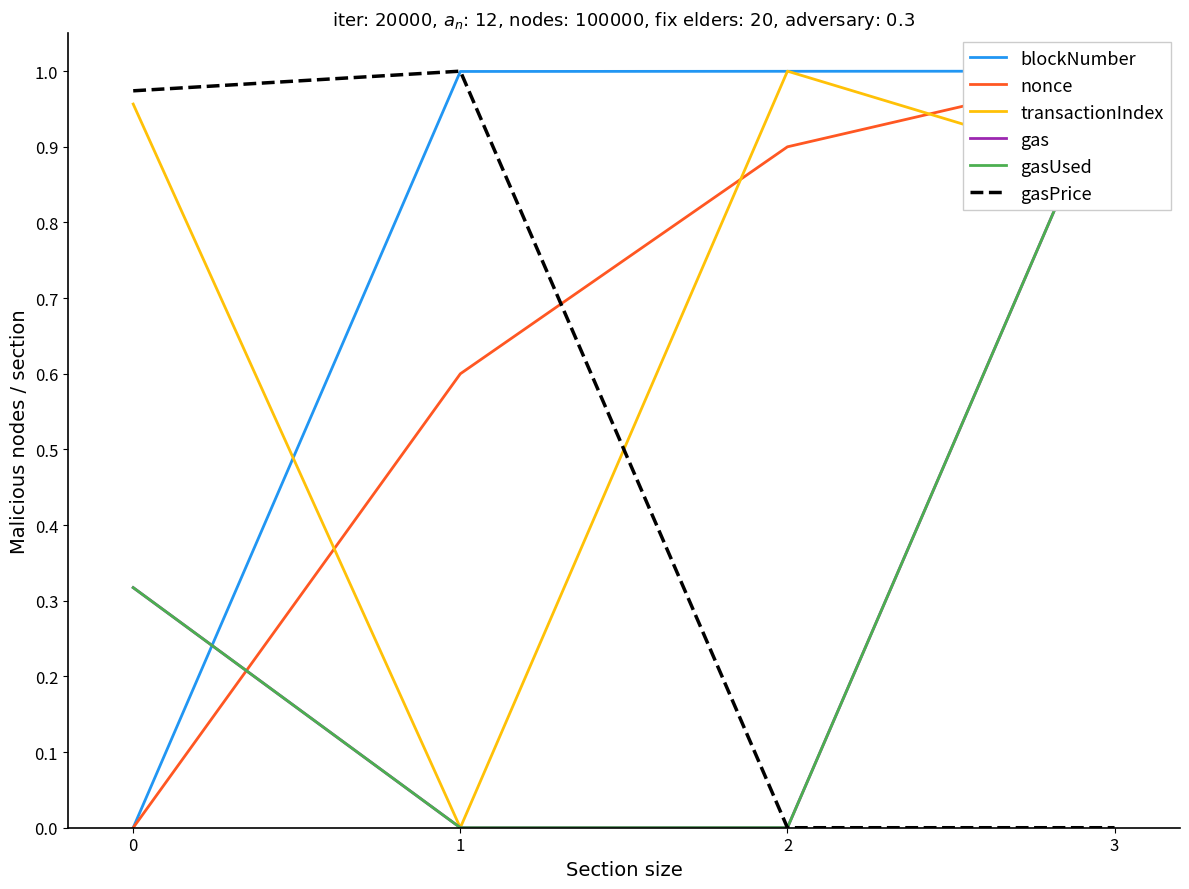

How many lines are shown in the chart?

6